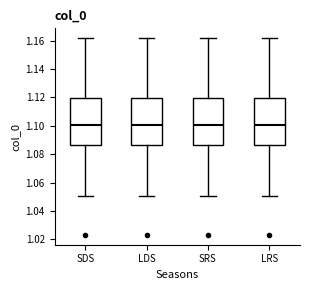

Reading left to right, read every box against the y-axis: the position of its median line, the range the box covers, and the ends of its whiskers. The values are not printed on the chart, so give them approximately, as read against the axis.

SDS: median 1.100, box 1.086 to 1.120, whiskers 1.050 to 1.162
LDS: median 1.100, box 1.086 to 1.120, whiskers 1.050 to 1.162
SRS: median 1.100, box 1.086 to 1.120, whiskers 1.050 to 1.162
LRS: median 1.100, box 1.086 to 1.120, whiskers 1.050 to 1.162